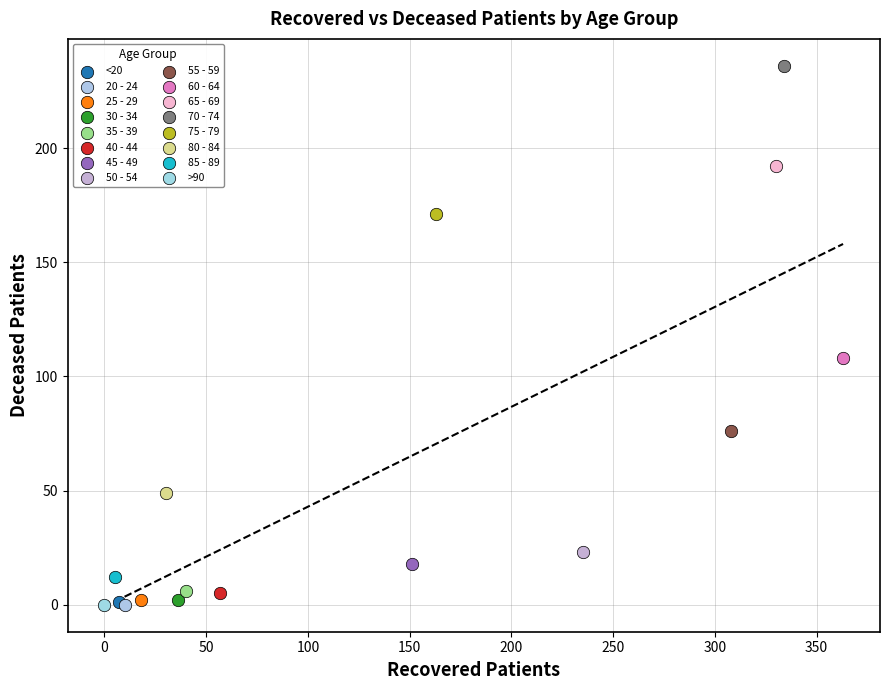

What are all the series names shown in the legend?

<20, 20 - 24, 25 - 29, 30 - 34, 35 - 39, 40 - 44, 45 - 49, 50 - 54, 55 - 59, 60 - 64, 65 - 69, 70 - 74, 75 - 79, 80 - 84, 85 - 89, >90